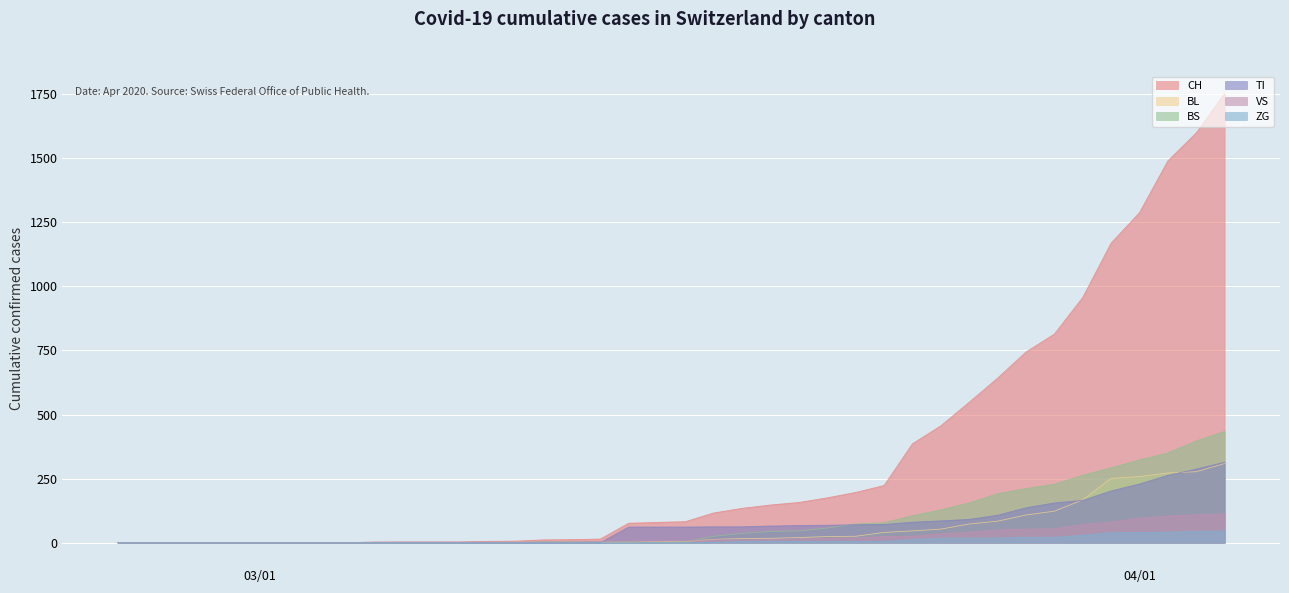

What is the difference between the second highest and minimum values in the BS series?

397